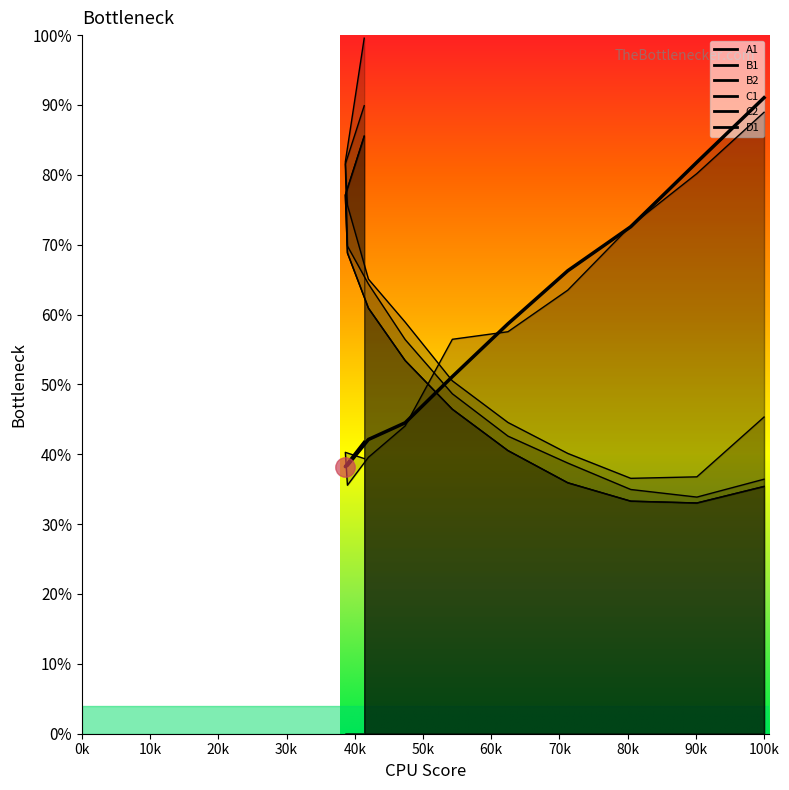

What is the sum of all B1 values?

4539.5